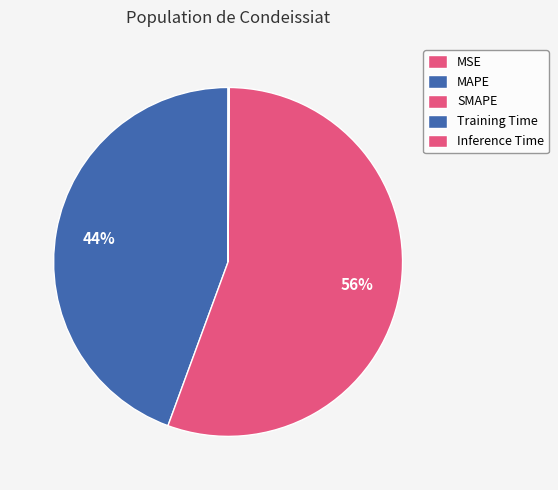

The Inference Time slice represents 0% of the pie. True or false?

True